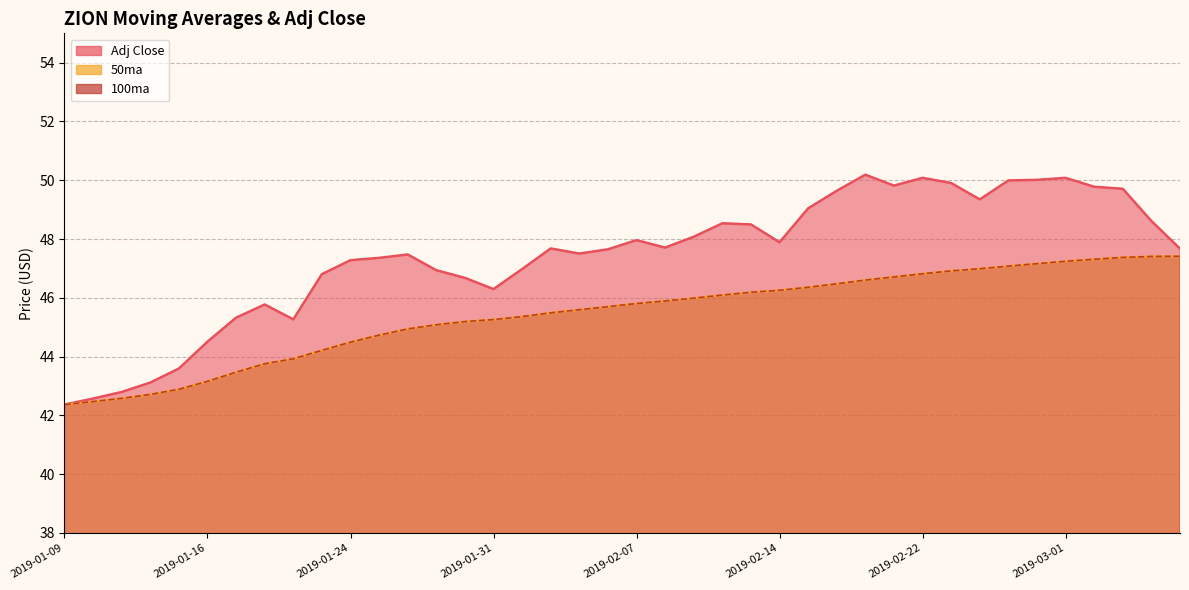

Which series has the largest total across all categories?

Adj Close